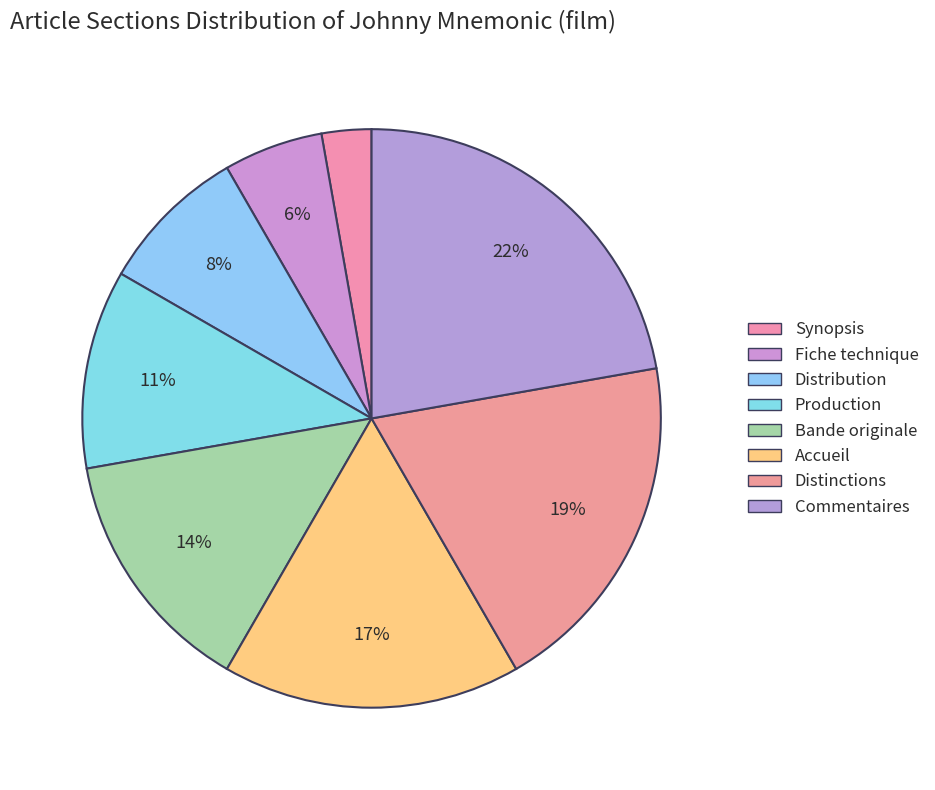

How many slices are in this pie chart?

8